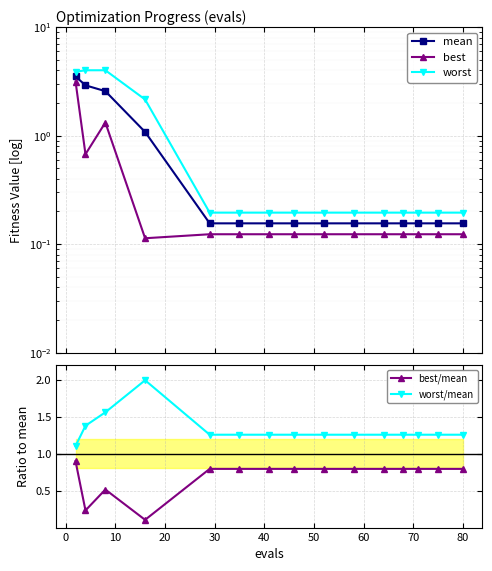

What is the value of the best/mean point at the 9th from the left?

0.8